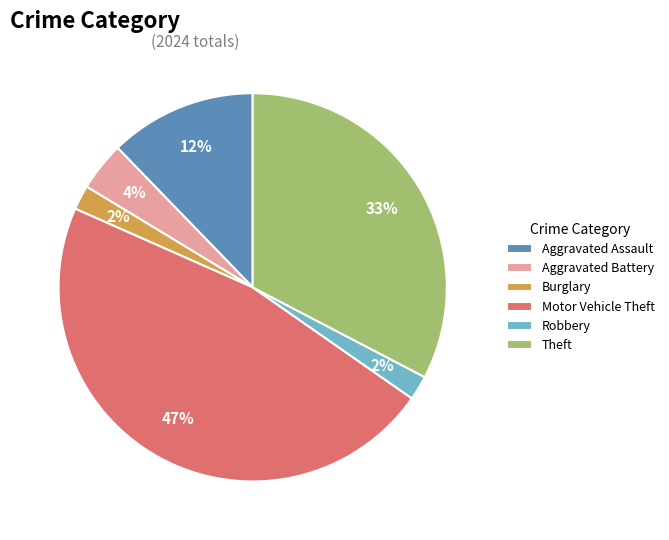

Is there a majority slice in this chart?

No